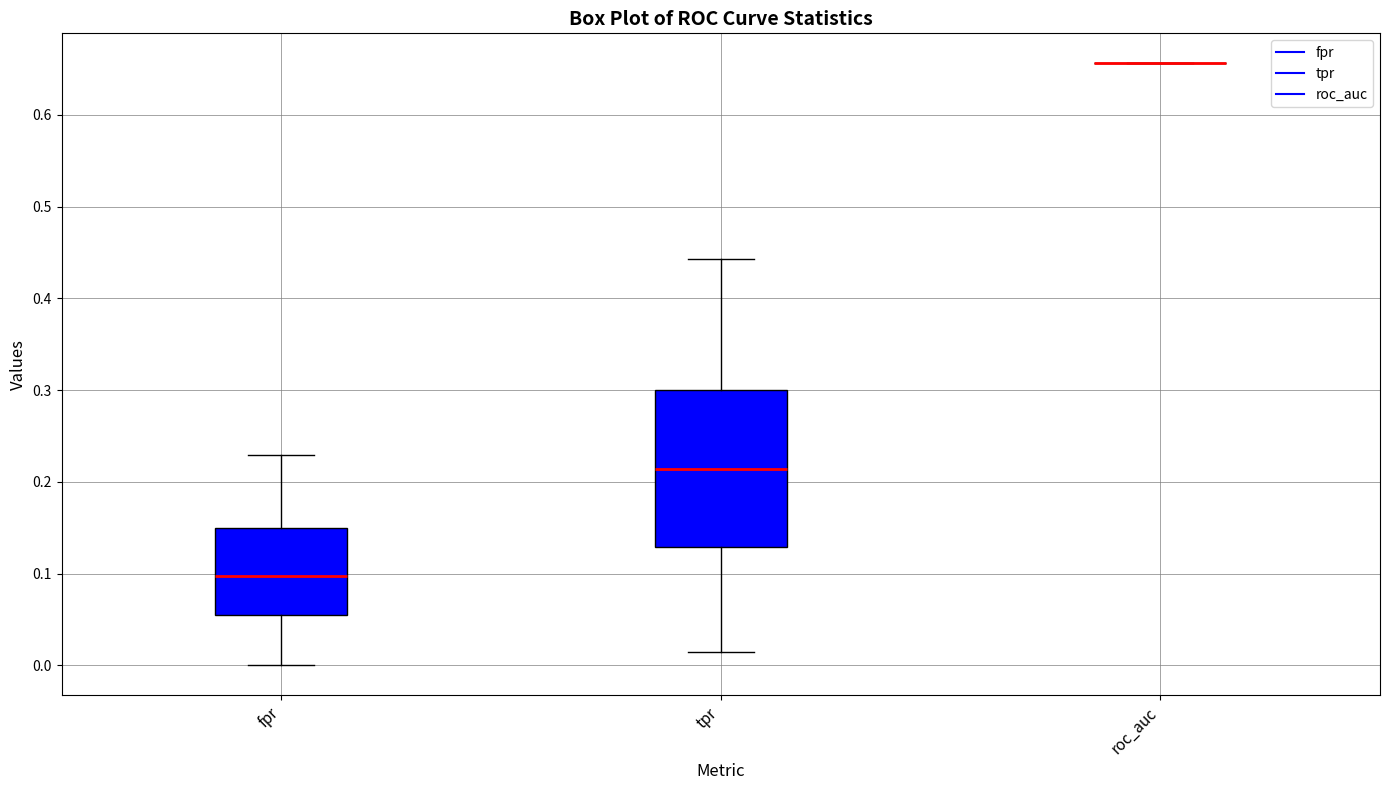

Reading left to right, read every box against the y-axis: the position of its median line, the range the box covers, and the ends of its whiskers. The values are not printed on the chart, so give them approximately, as read against the axis.

fpr: median 0.10, box 0.05 to 0.15, whiskers 0.00 to 0.23
tpr: median 0.21, box 0.13 to 0.30, whiskers 0.01 to 0.44
roc_auc: box collapsed to a line at 0.66, whiskers 0.66 to 0.66